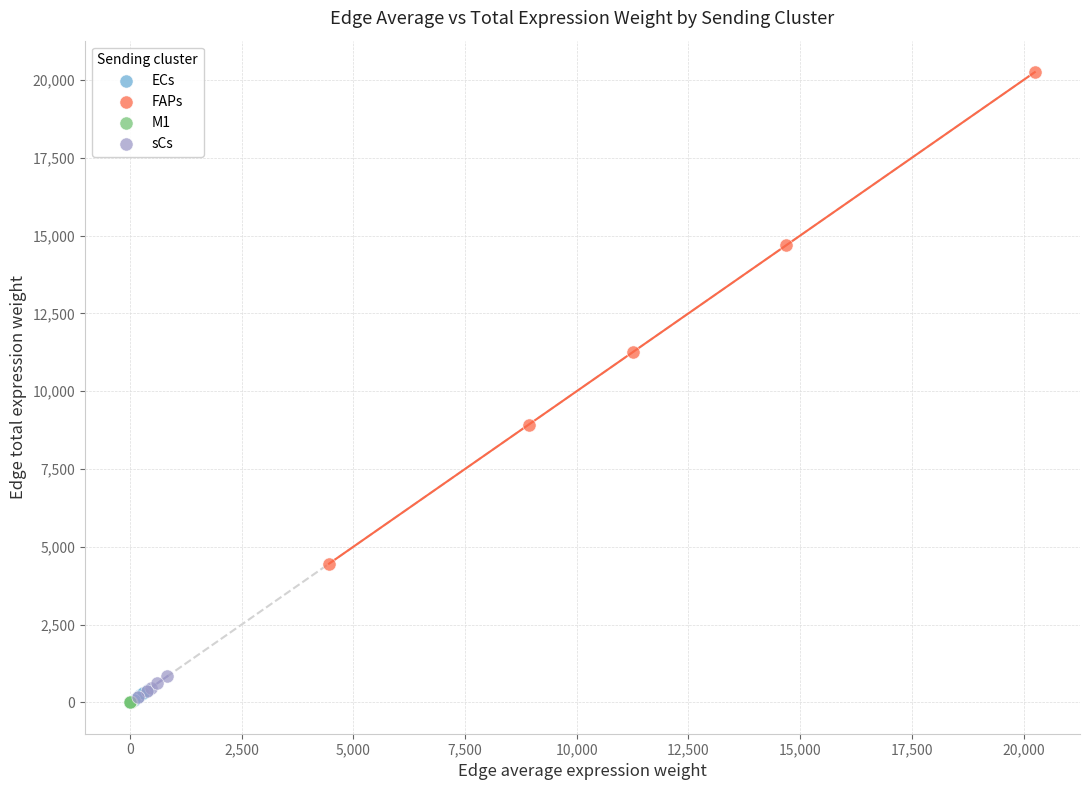

Which series contains the highest Y value?

FAPs